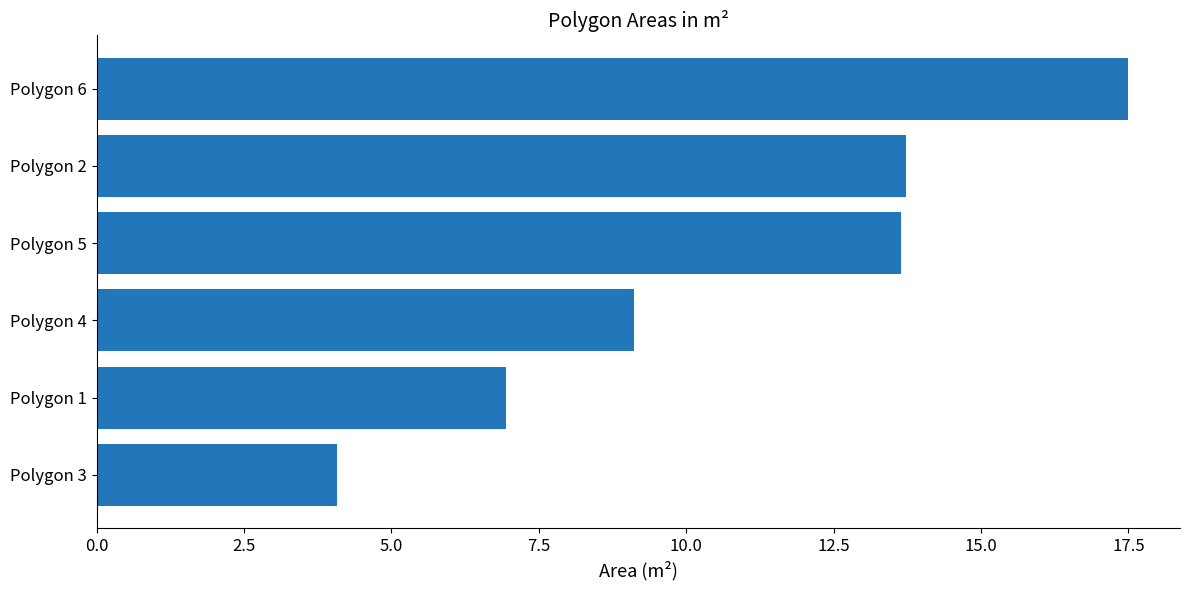

Reading bottom to top, what are all the values shown in this chart?

4.1	6.9	9.1	13.6	13.7	17.5